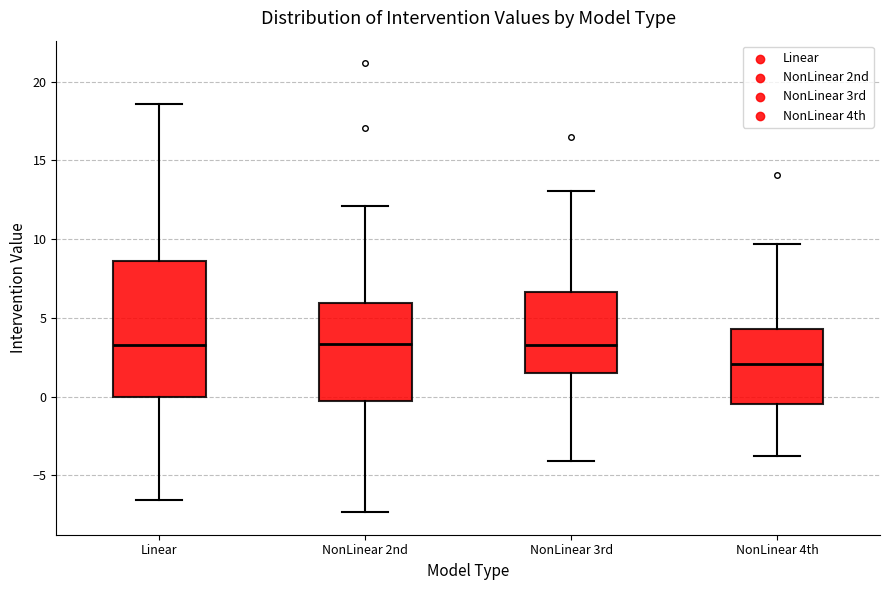

Where does the upper whisker of the box for NonLinear 4th end on the y-axis? The values are not printed on the chart, so give them approximately, as read against the axis.

9.5